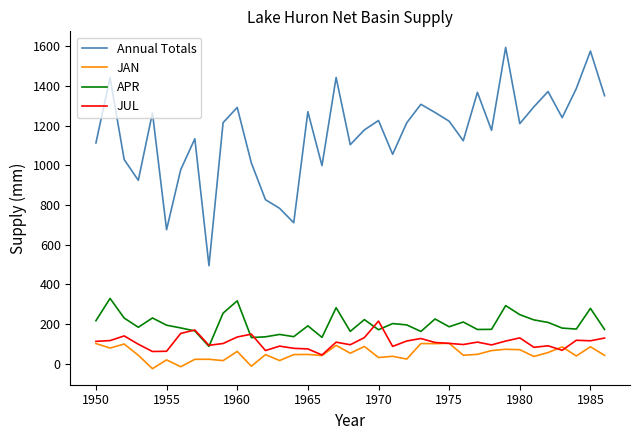

Which series has the largest range (max minus min)?

Annual Totals